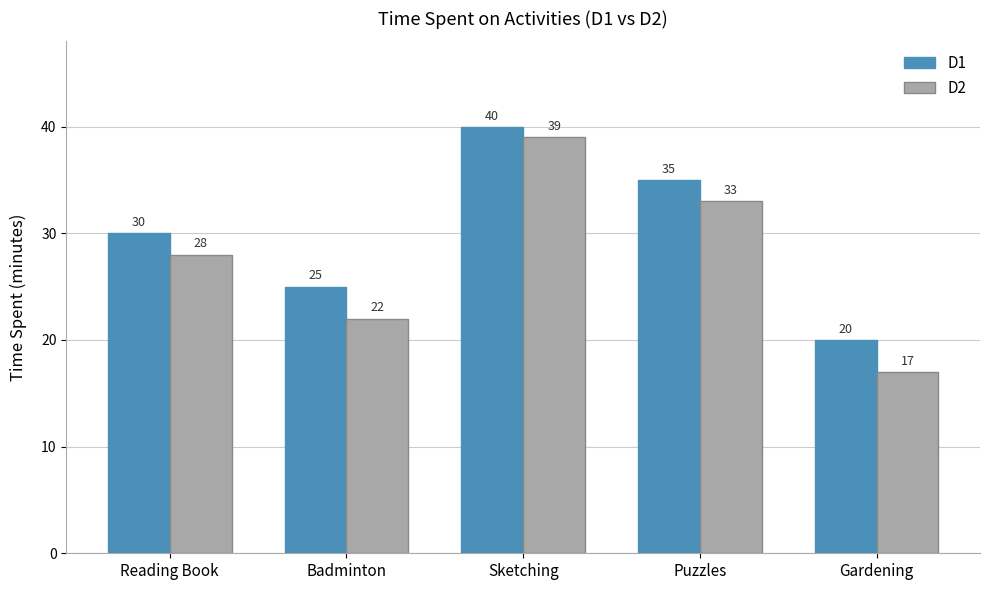

The value of D2 at Badminton is 22. True or false?

True